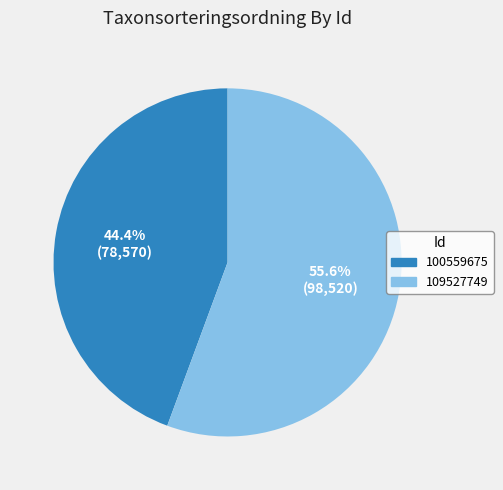

The 109527749 slice represents 48% of the pie. True or false?

False